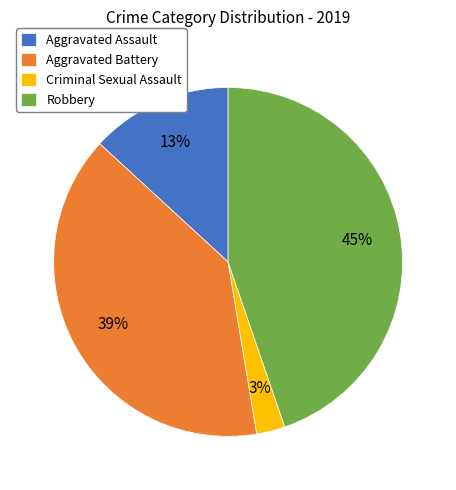

To the nearest percent, what percentage of the pie is Robbery?

45%